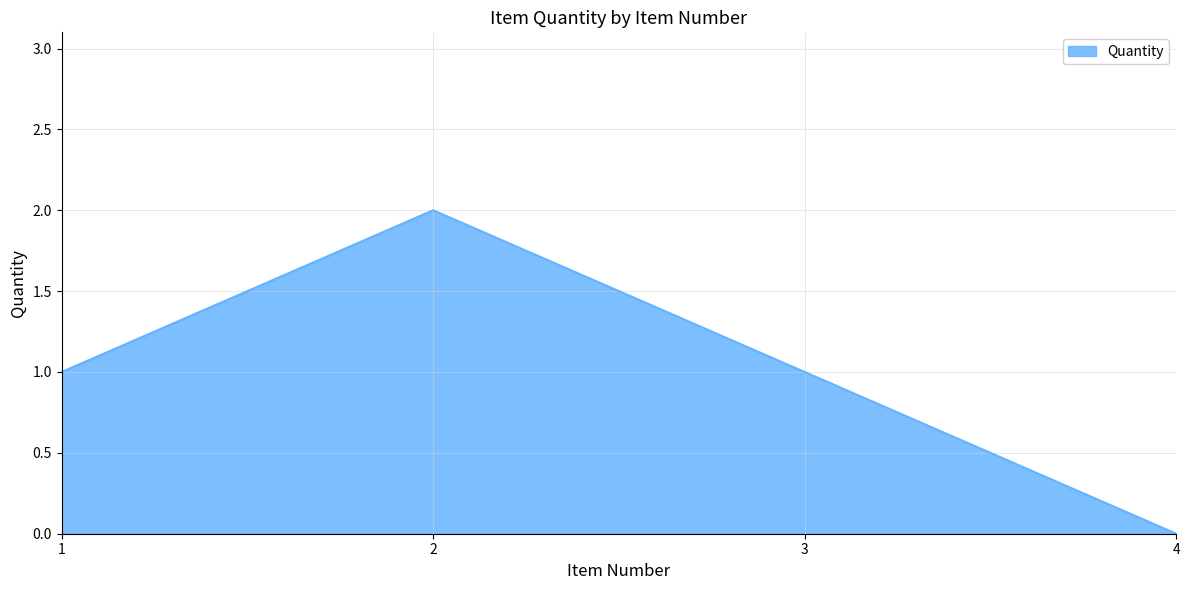

Is it true that the value at 2 is 2?

True